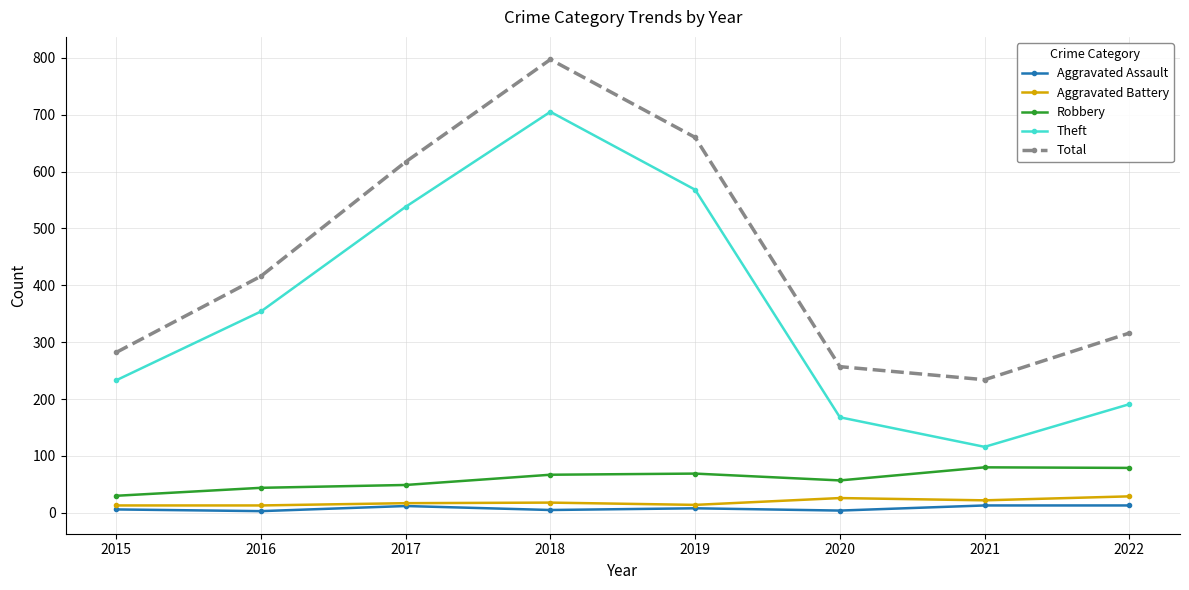

True or false: Total and Aggravated Assault intersect in this chart.

False